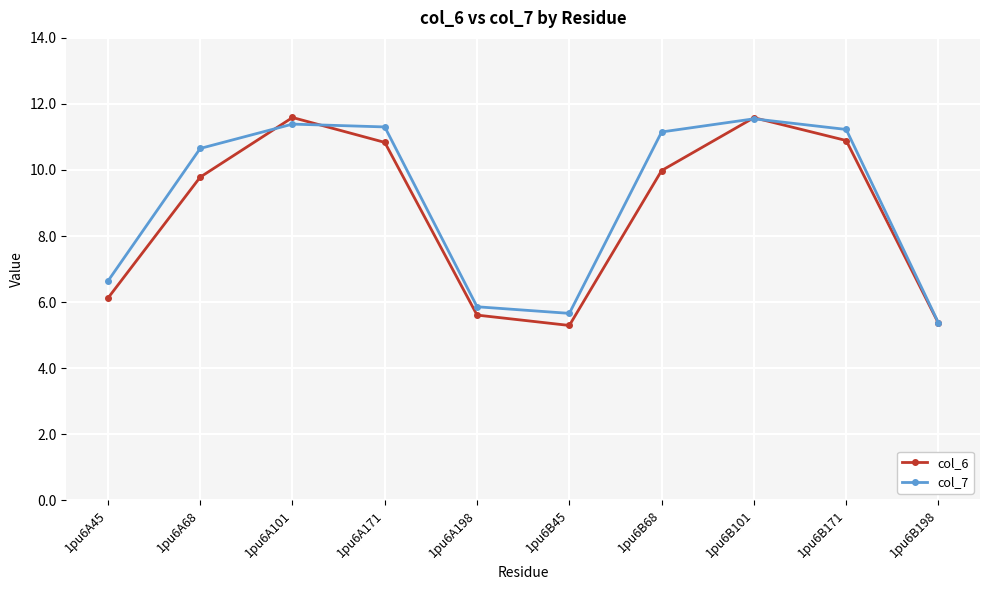

At which label does col_7 first exceed 11?

1pu6A101